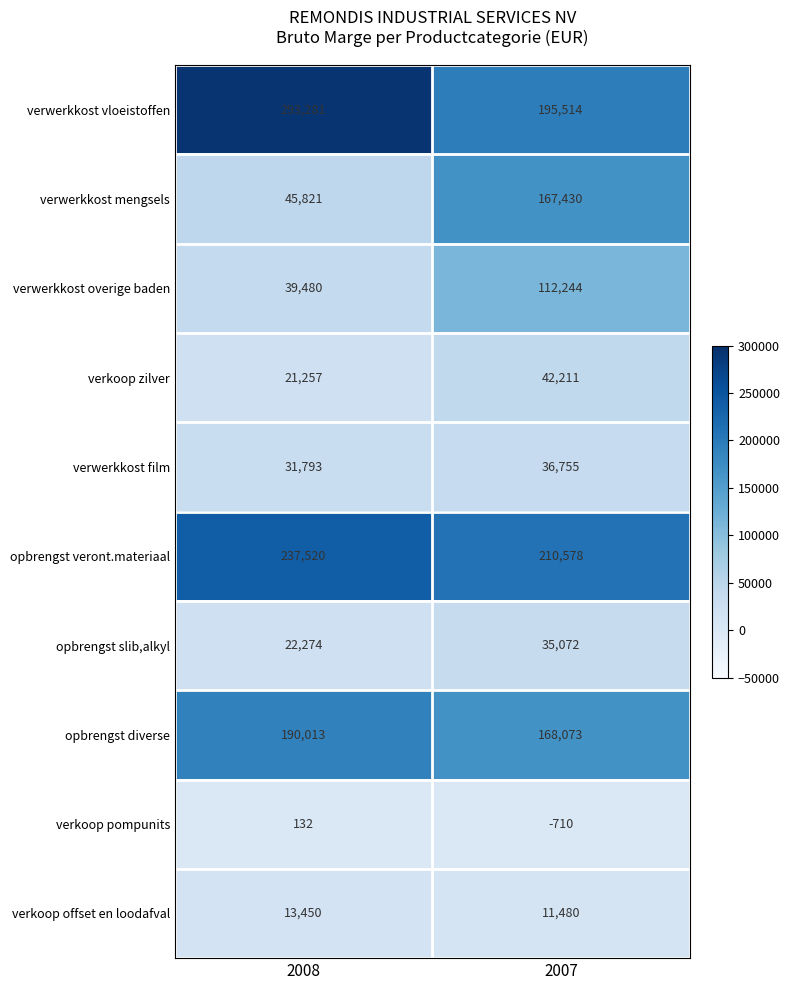

Count the number of categories in the chart.

2